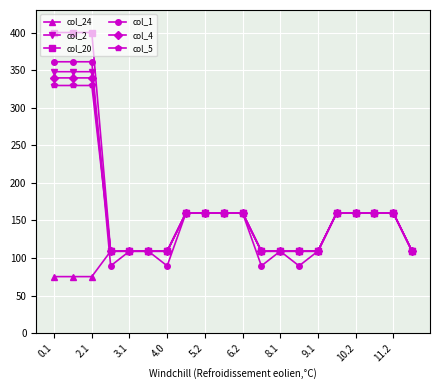

At how many categories does at least one series exceed 183?

3